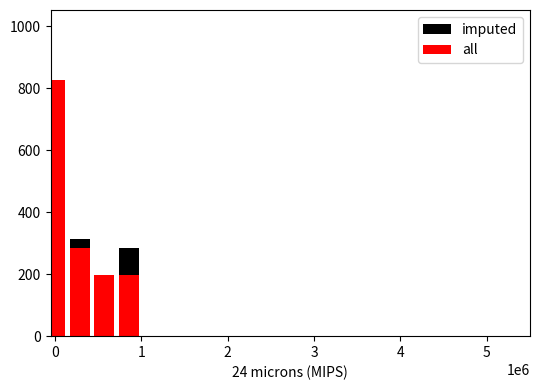

How many bars are there in total?

8